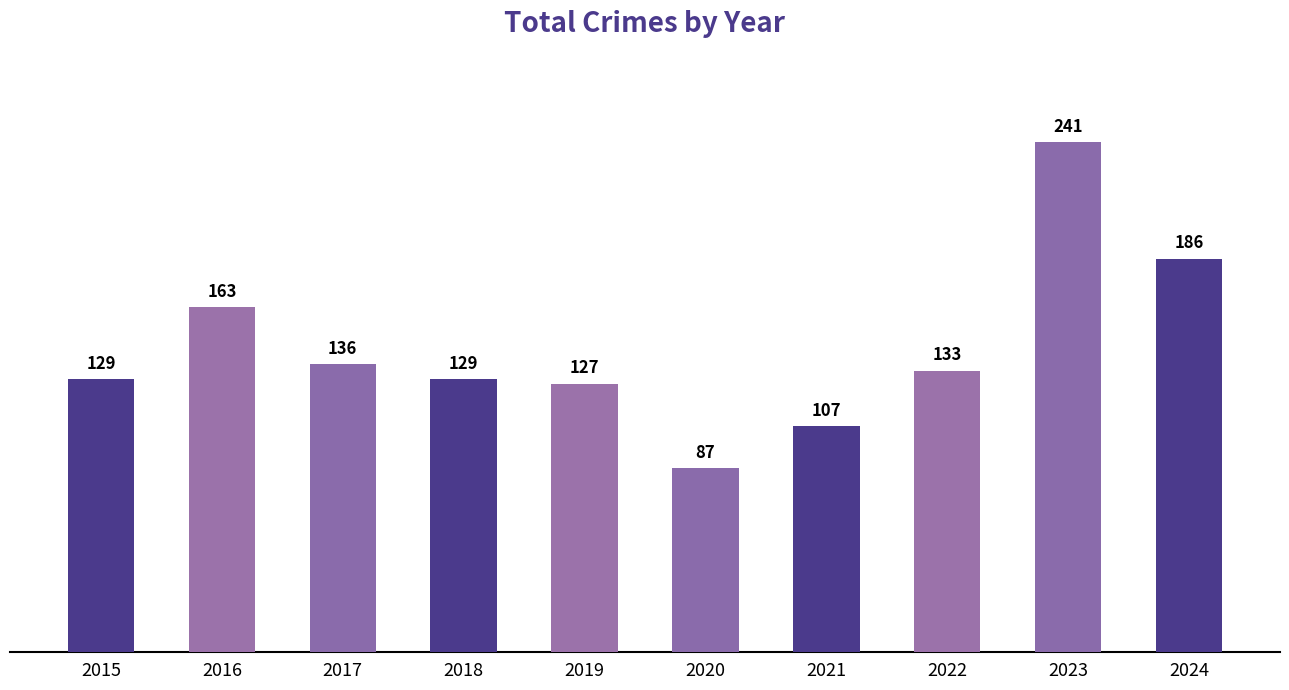

True or false: the data shows 107 at 2021.

True